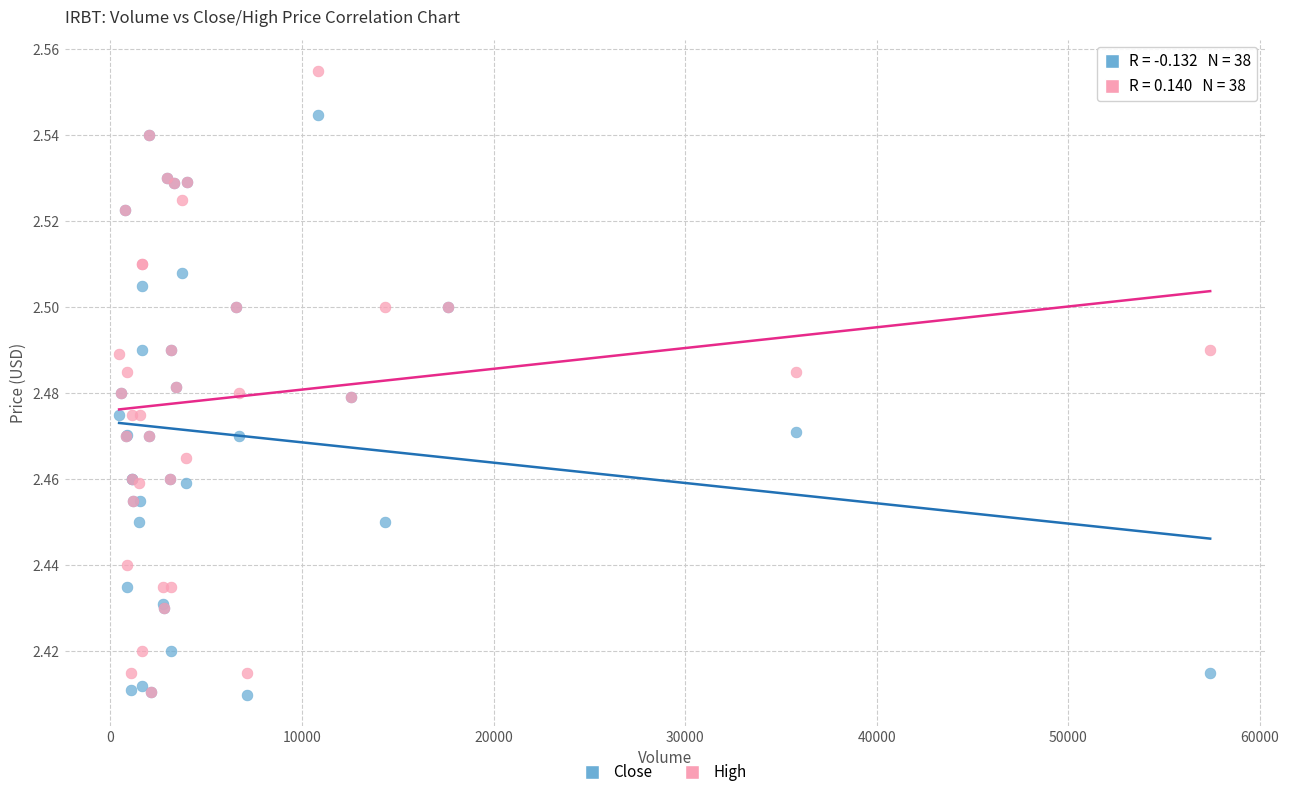

Which series has the widest spread of Y values?

High